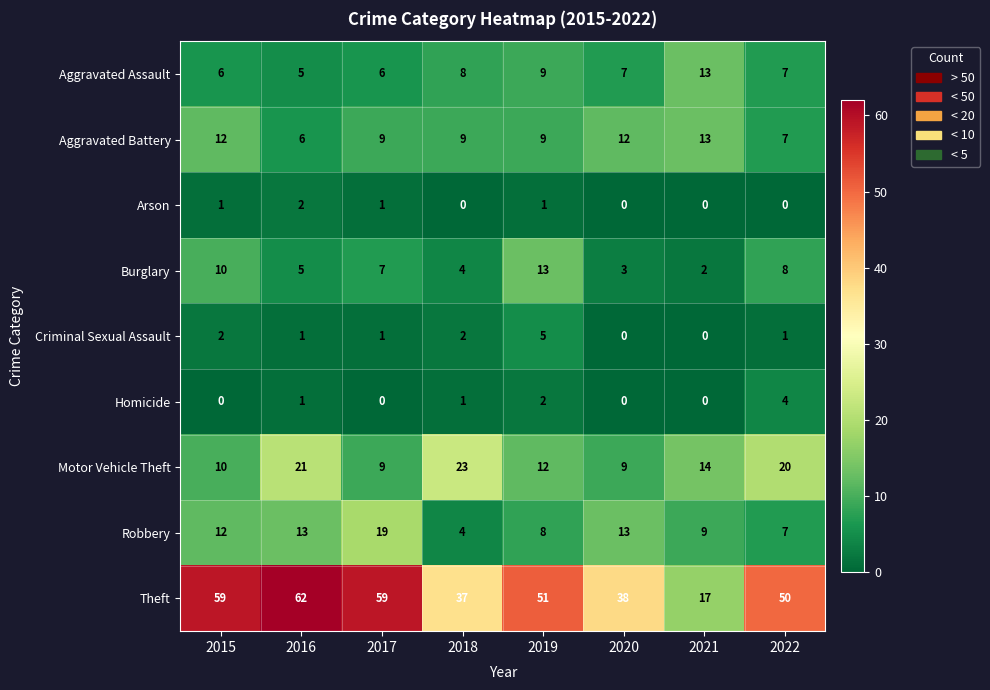

At which label does Arson reach its peak?

2016